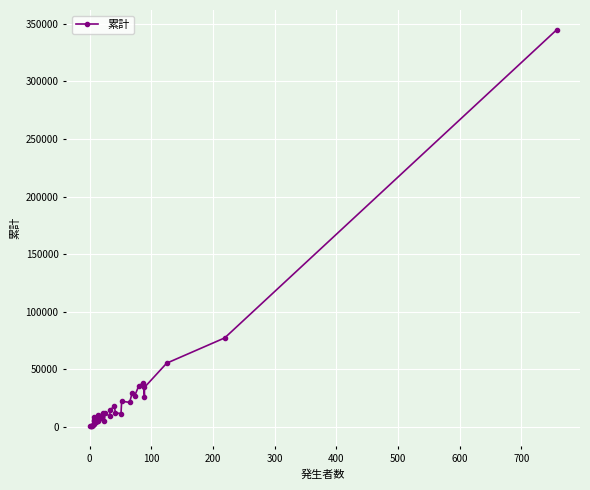

How many series are shown in this chart?

1